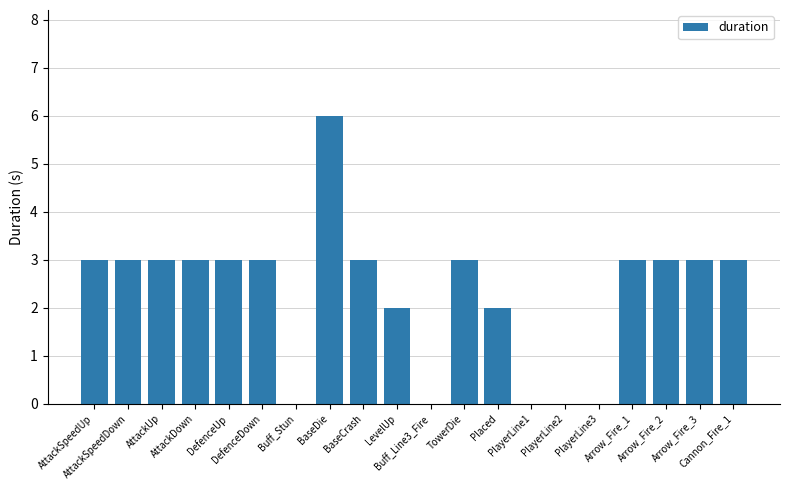

Reading right to left, extract all data points from this chart.

Cannon_Fire_1=3	Arrow_Fire_3=3	Arrow_Fire_2=3	Arrow_Fire_1=3	PlayerLine3=0	PlayerLine2=0	PlayerLine1=0	Placed=2	TowerDie=3	Buff_Line3_Fire=0	LevelUp=2	BaseCrash=3	BaseDie=6	Buff_Stun=0	DefenceDown=3	DefenceUp=3	AttackDown=3	AttackUp=3	AttackSpeedDown=3	AttackSpeedUp=3